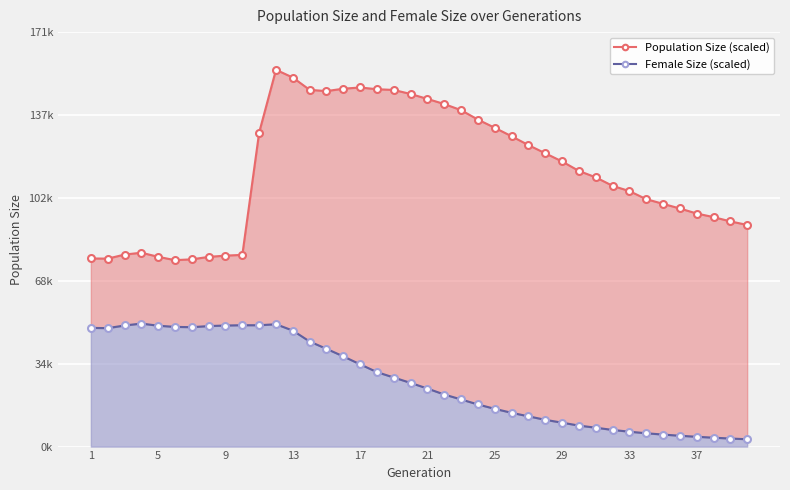

True or false: Female Size (scaled) and Population Size (scaled) intersect in this chart.

False